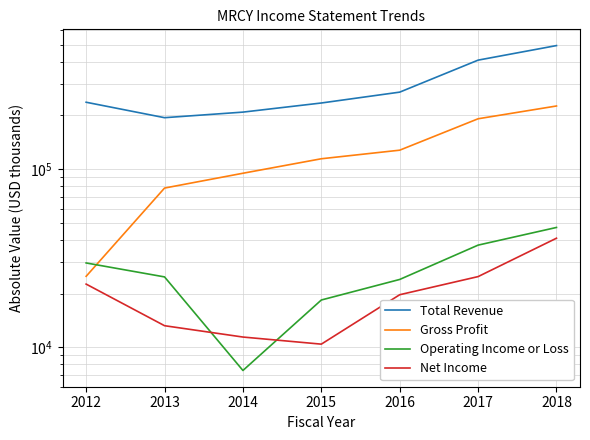

Reading left to right, extract all data points from this chart.

Total Revenue: 237100	194200	208700	234800	270200	408600	493200
Gross Profit: 25000	78200	94700	114200	127600	191500	225900
Operating Income or Loss: 29700	24800	7400	18400	24000	37400	47000
Net Income: 22600	13200	11400	10400	19700	24900	40900